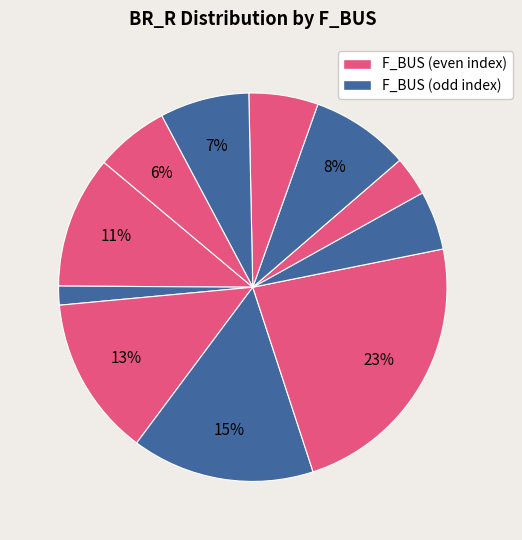

How many slices are in this pie chart?

11